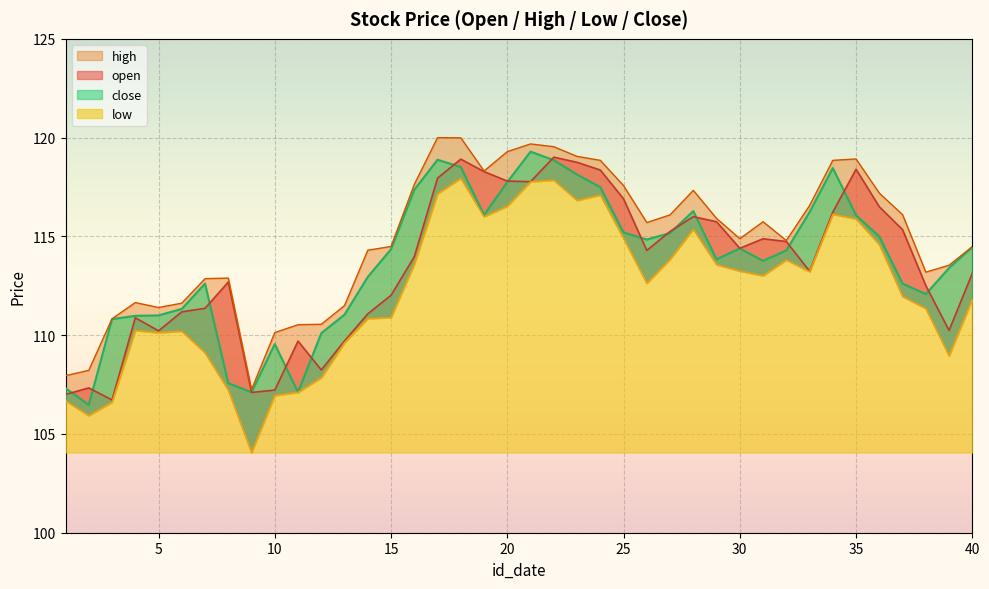

What is the sum of all low values?

4488.5